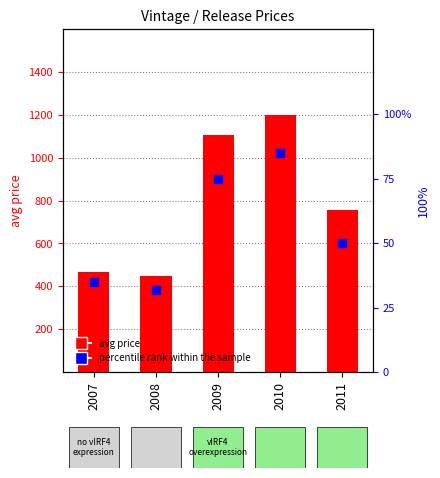

True or false: avg price has a value of 1200.2 at 2010.

True